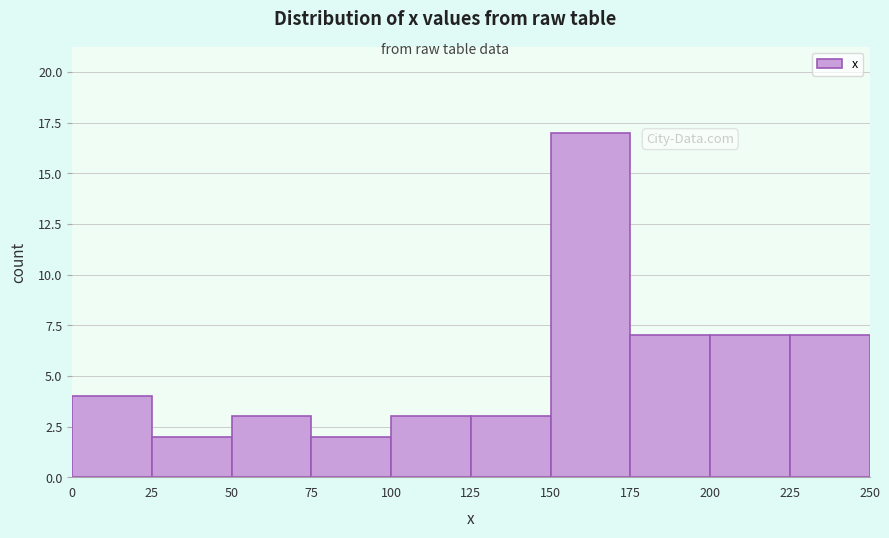

Reading left to right, transcribe this chart: for each bar, give the range it covers on the x-axis and its height. The values are not printed on the chart, so give them approximately, as read against the axis.

0 to 25: 4
25 to 50: 2
50 to 75: 3
75 to 100: 2
100 to 125: 3
125 to 150: 3
150 to 175: 17
175 to 200: 7
200 to 225: 7
225 to 250: 7